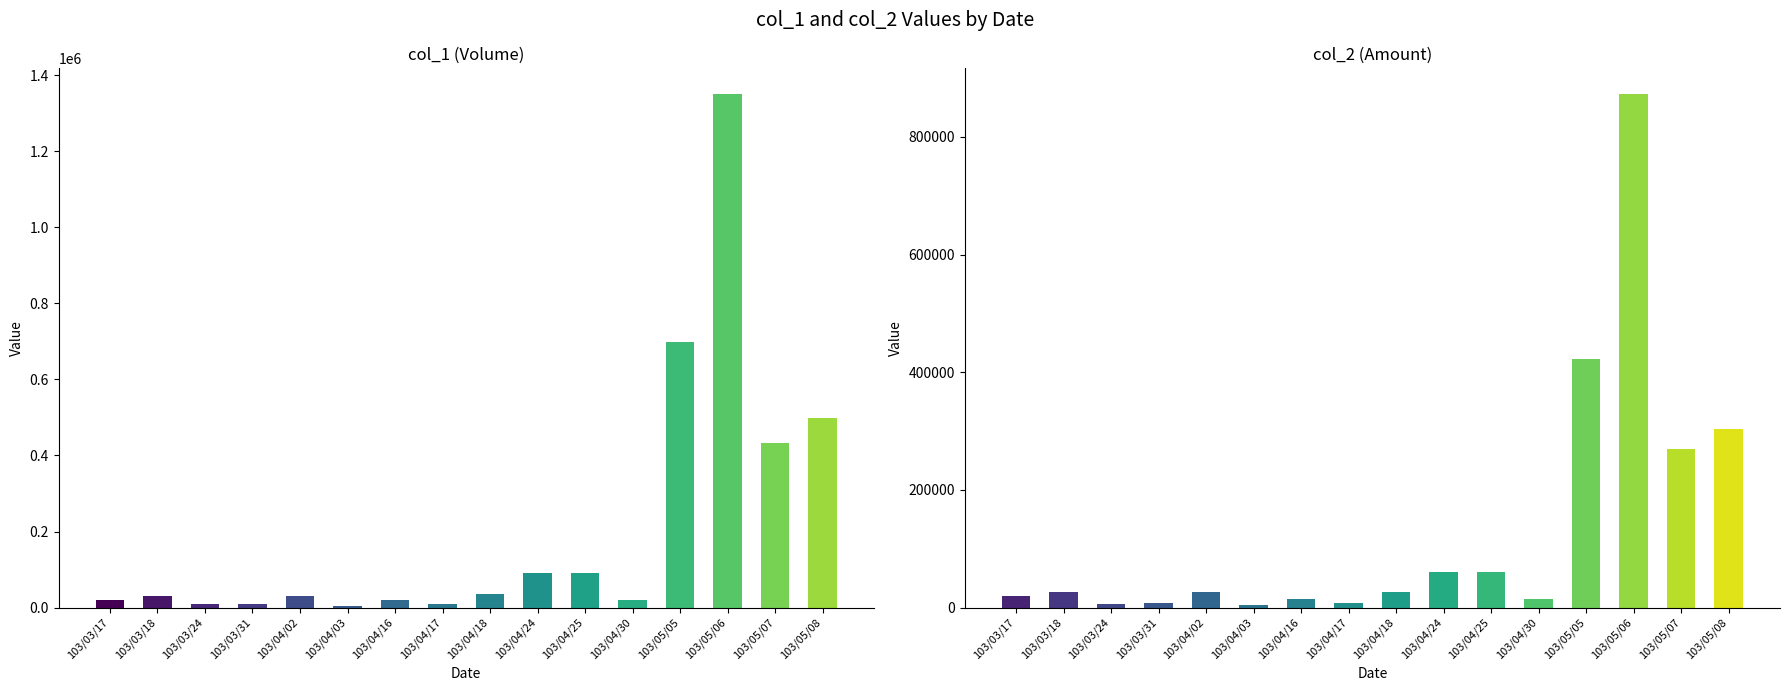

Which series has the widest spread of values?

col_1